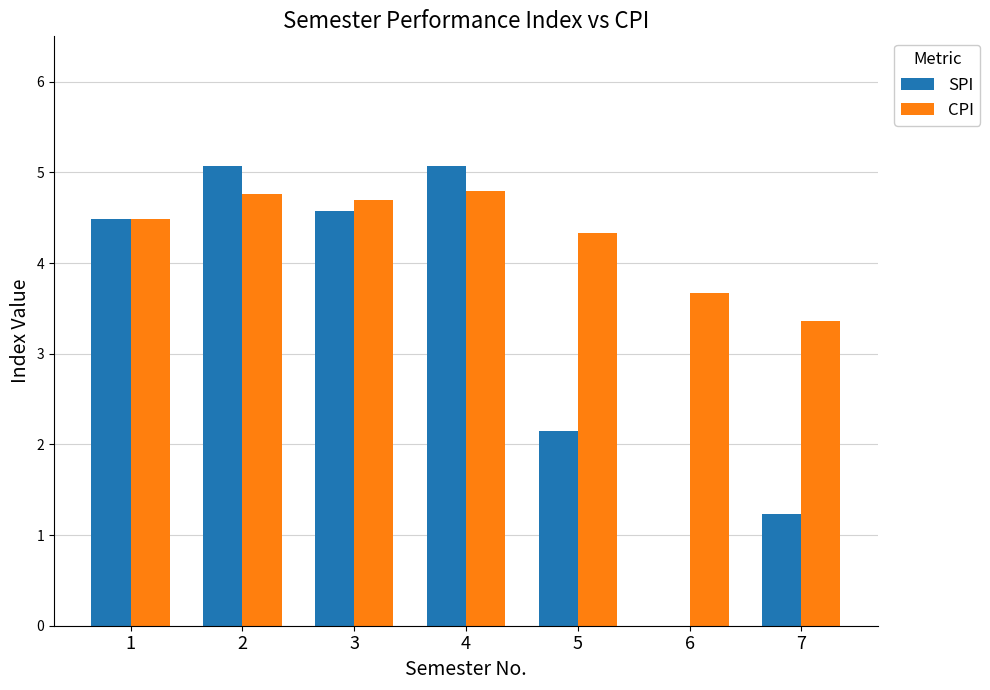

Is it true that SPI equals 5.1 at 2?

True